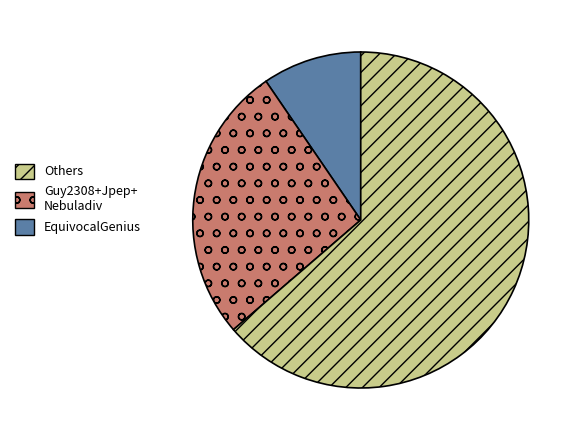

Is there any slice that represents more than half of the pie?

Yes